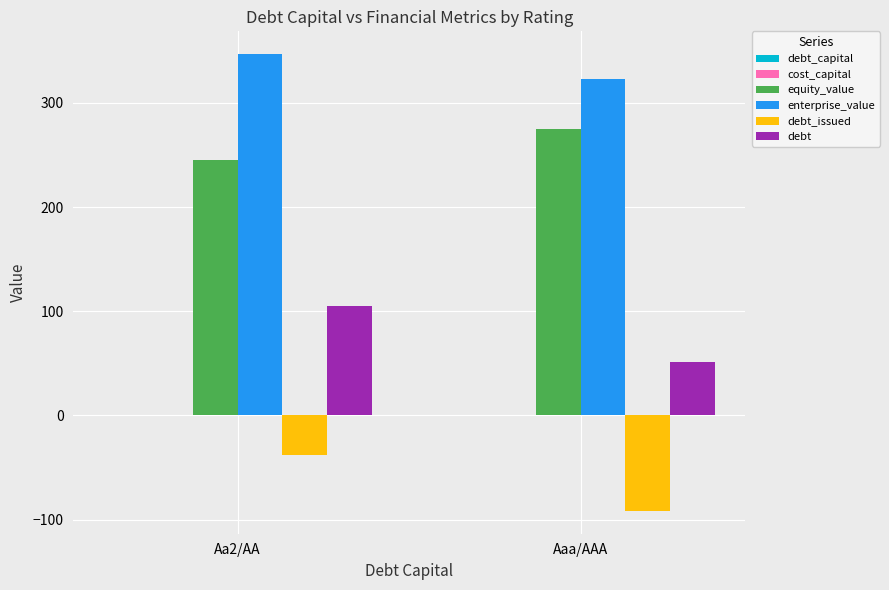

What is the greatest value displayed?

346.8